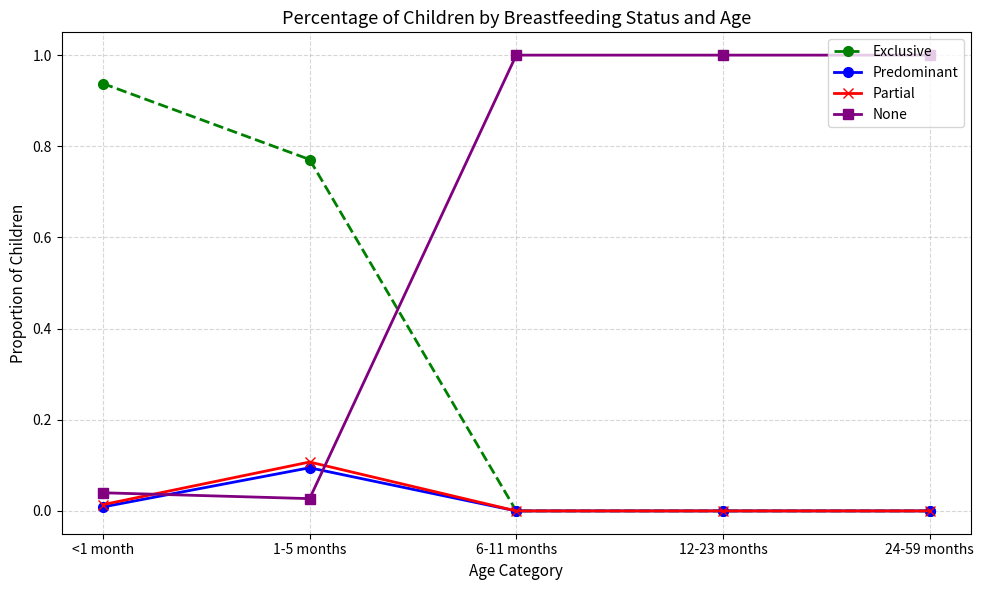

What is the average value of the None series?

0.6